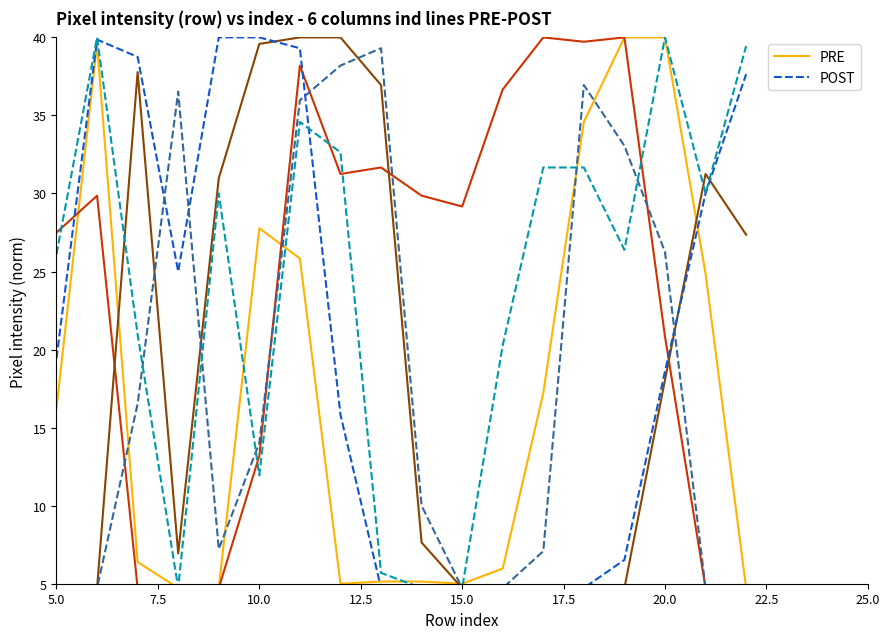

True or false: PRE has a value of 27.8 at 10.0.

True